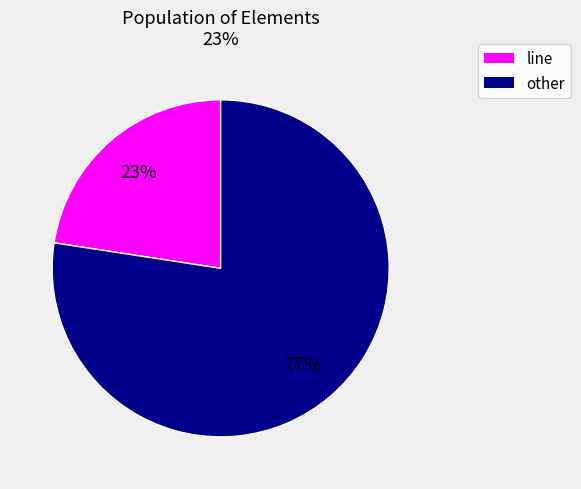

Is there a majority slice in this chart?

Yes